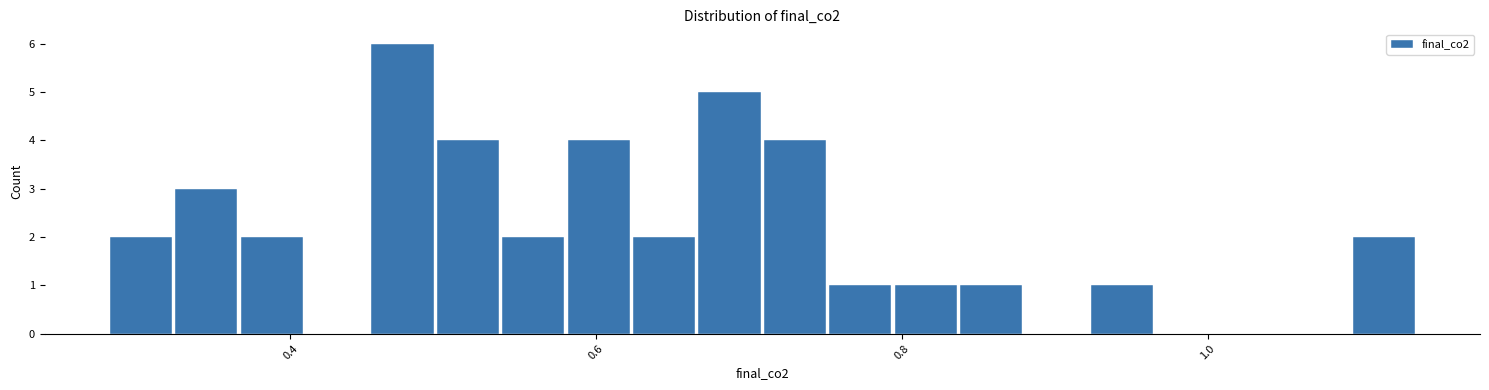

Around what value on the x-axis is the tallest bar? Give the approximate position of its centre, as read against the axis.

0.48